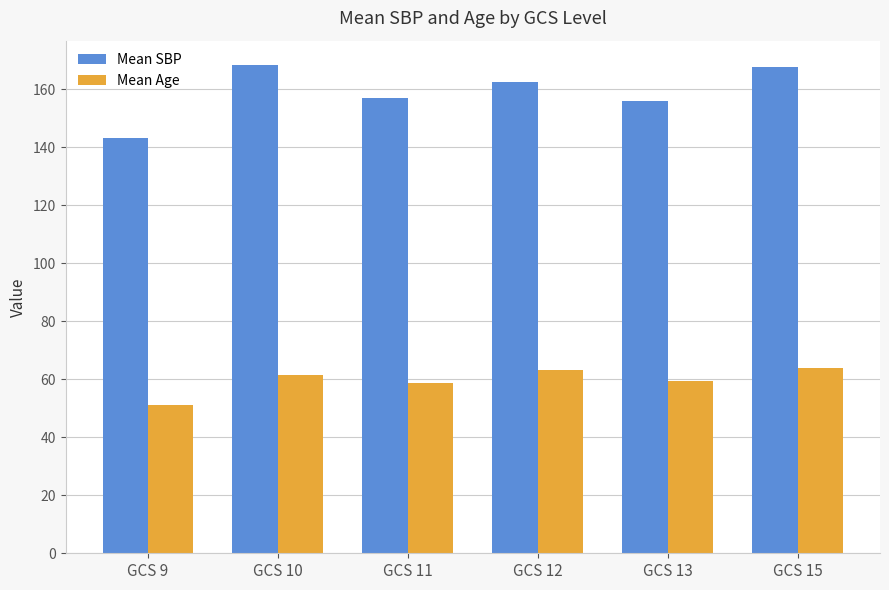

What is the difference between the maximum and minimum values in the Mean SBP series?

25.3